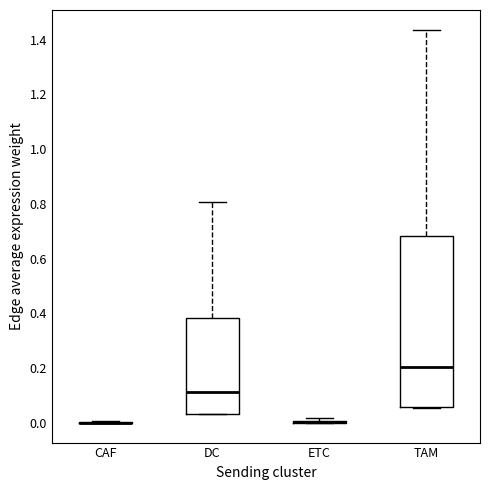

Reading left to right, read every box against the y-axis: the position of its median line, the range the box covers, and the ends of its whiskers. The values are not printed on the chart, so give them approximately, as read against the axis.

CAF: box collapsed to a line at 0.00, whiskers 0.00 to 0.00
DC: median 0.12, box 0.04 to 0.38, whiskers 0.04 to 0.80
ETC: box collapsed to a line at 0.00, whiskers 0.00 to 0.02
TAM: median 0.20, box 0.06 to 0.68, whiskers 0.06 to 1.44